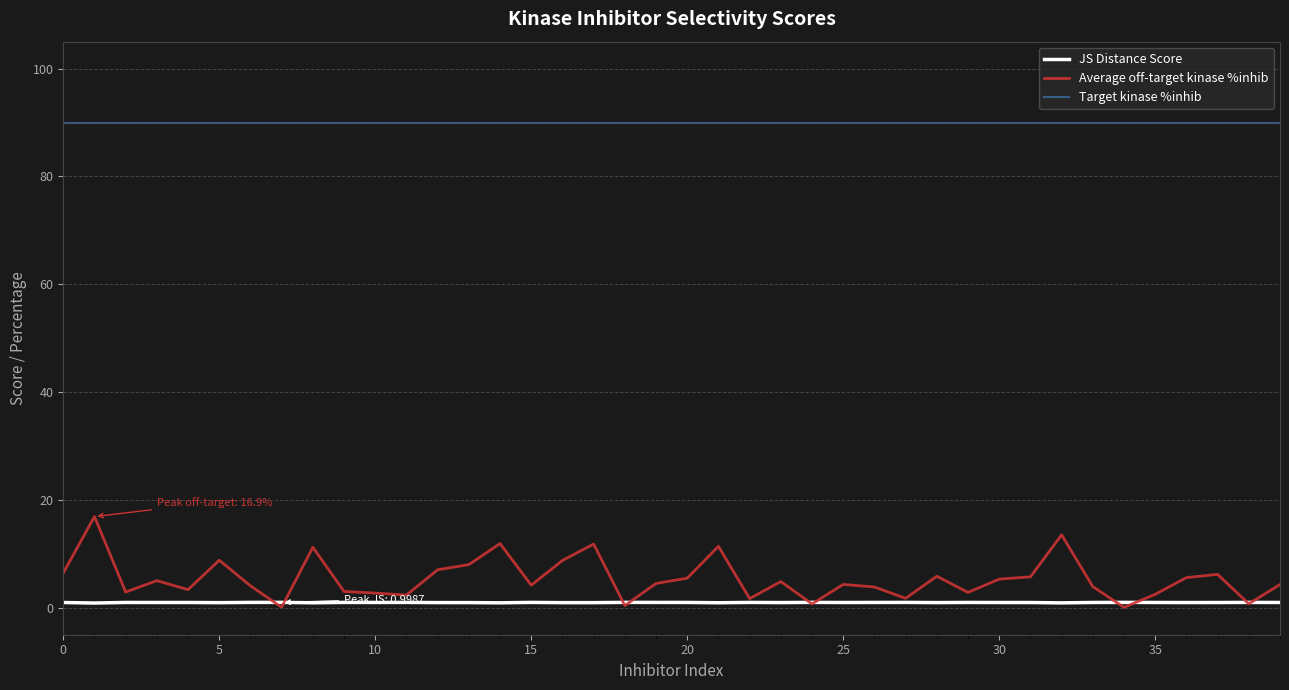

Which series has the widest spread of values?

Average off-target kinase %inhib